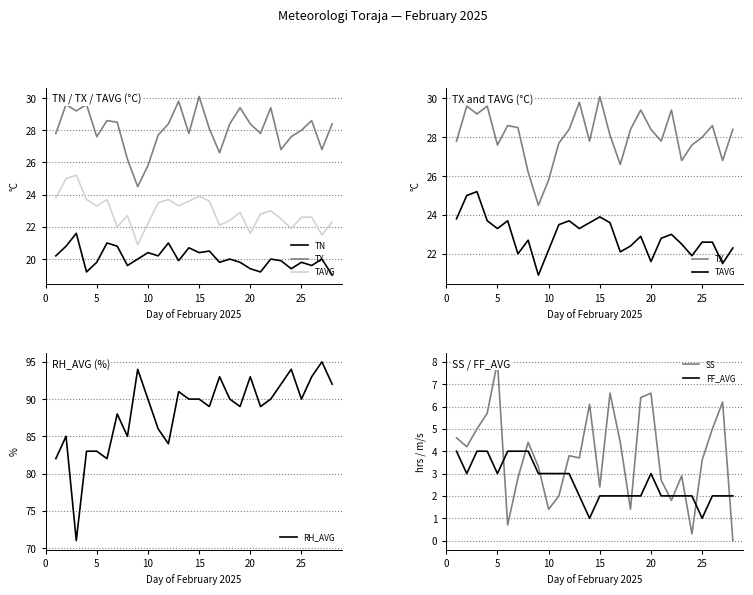

What is the sum of all FF_AVG values?

73